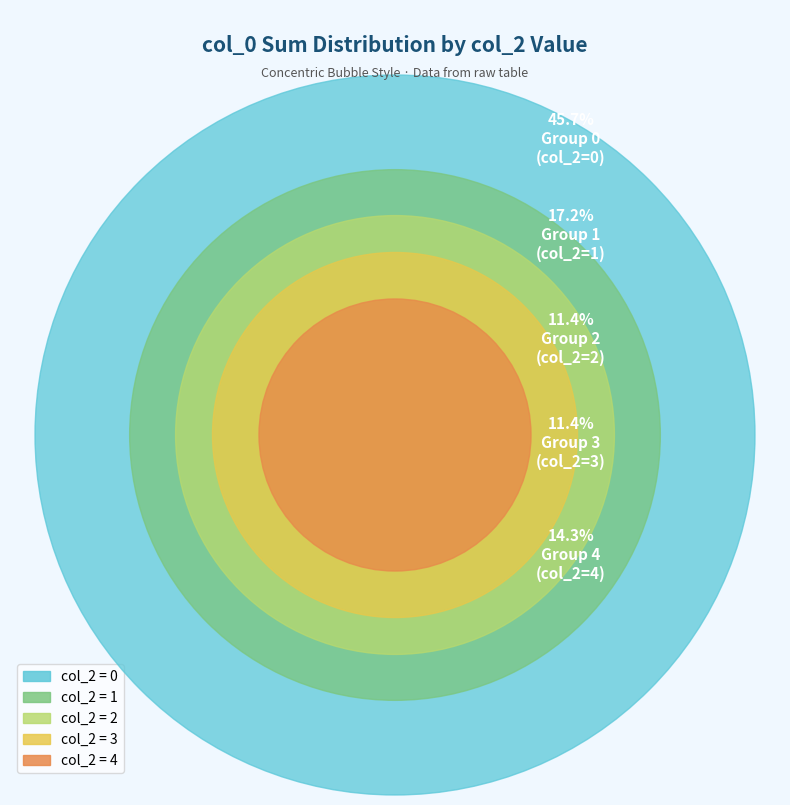

Does 23 represent more than half of the total?

No